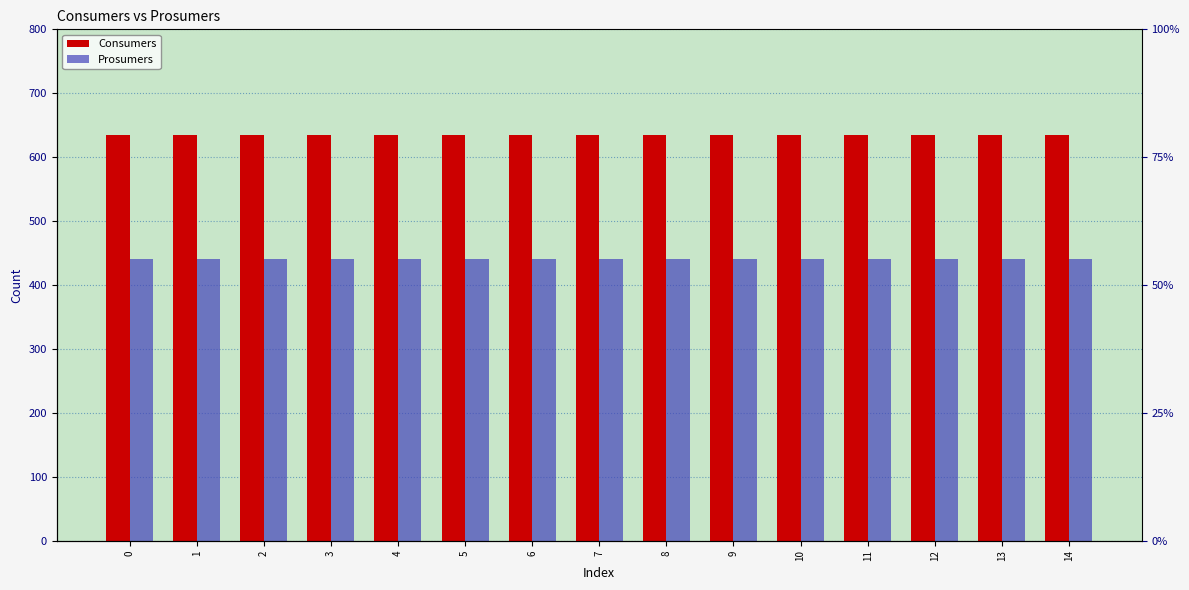

What are all the series names shown in the legend?

Consumers, Prosumers